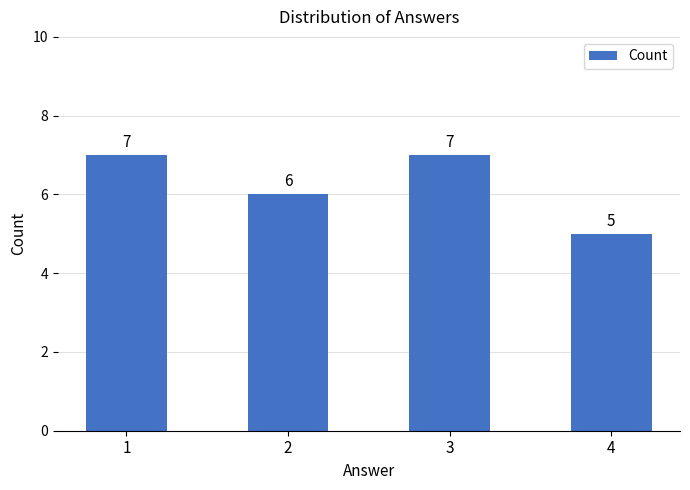

What is the minimum value shown in the chart?

5